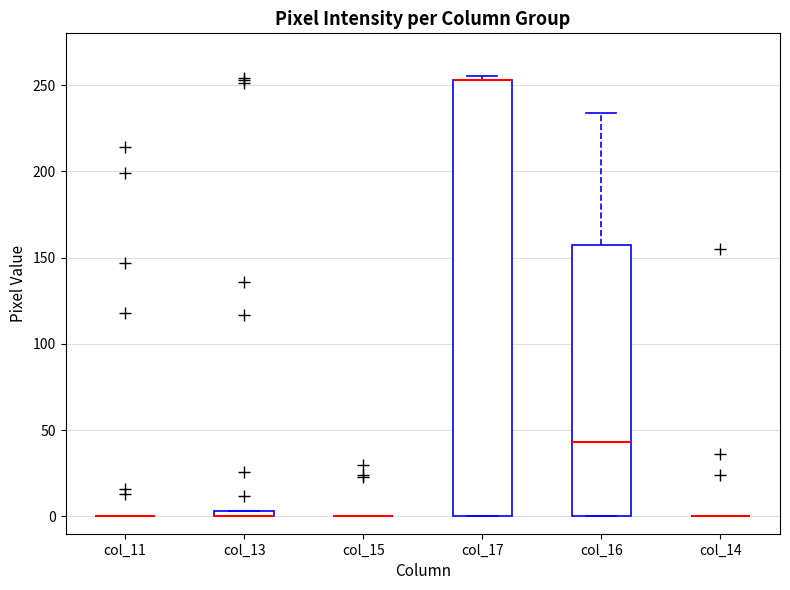

Which box is the tallest, from its lower edge to its upper edge?

col_17